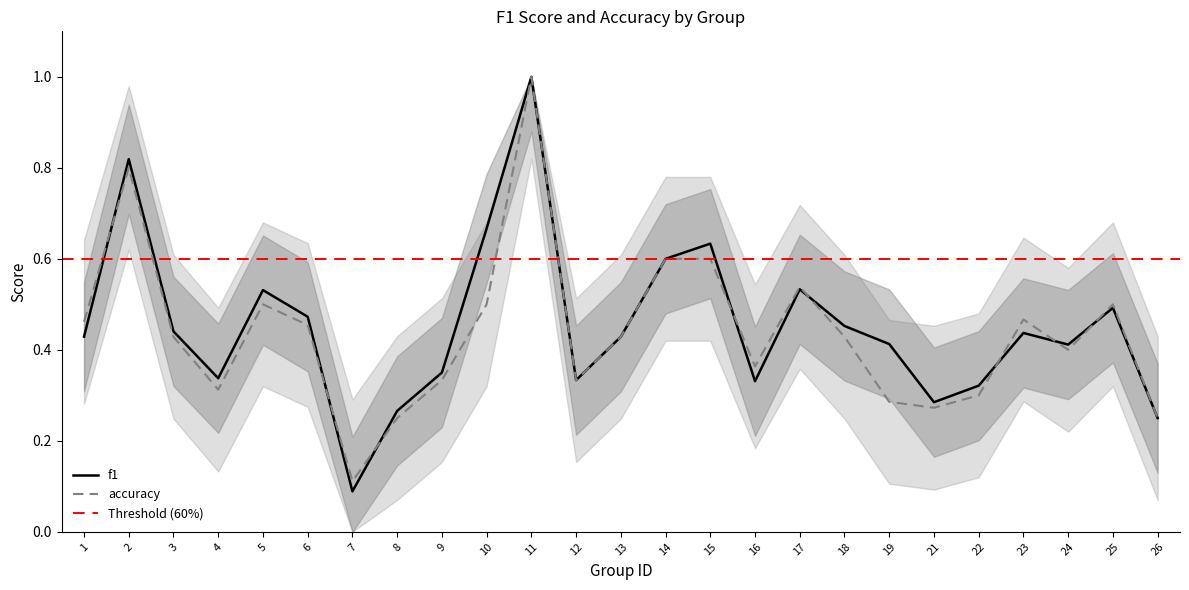

How many intersections are there between f1 and accuracy?

8